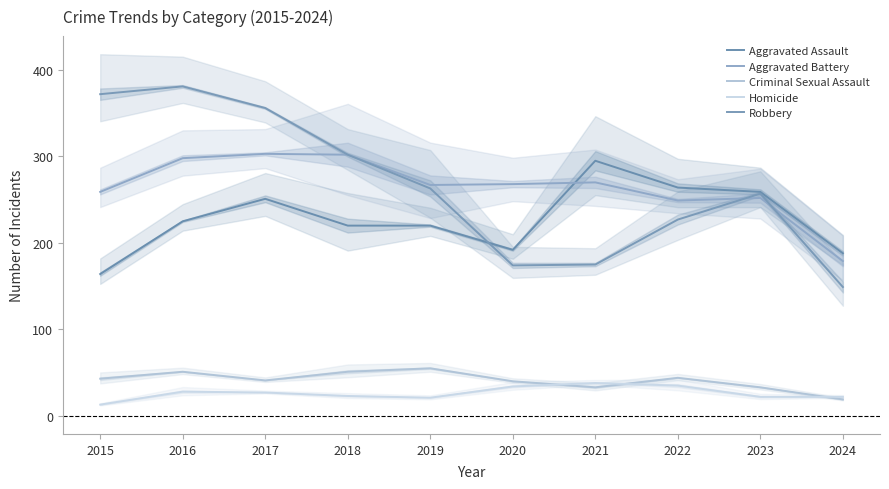

What are all the series names shown in the legend?

Aggravated Assault, Aggravated Battery, Criminal Sexual Assault, Homicide, Robbery